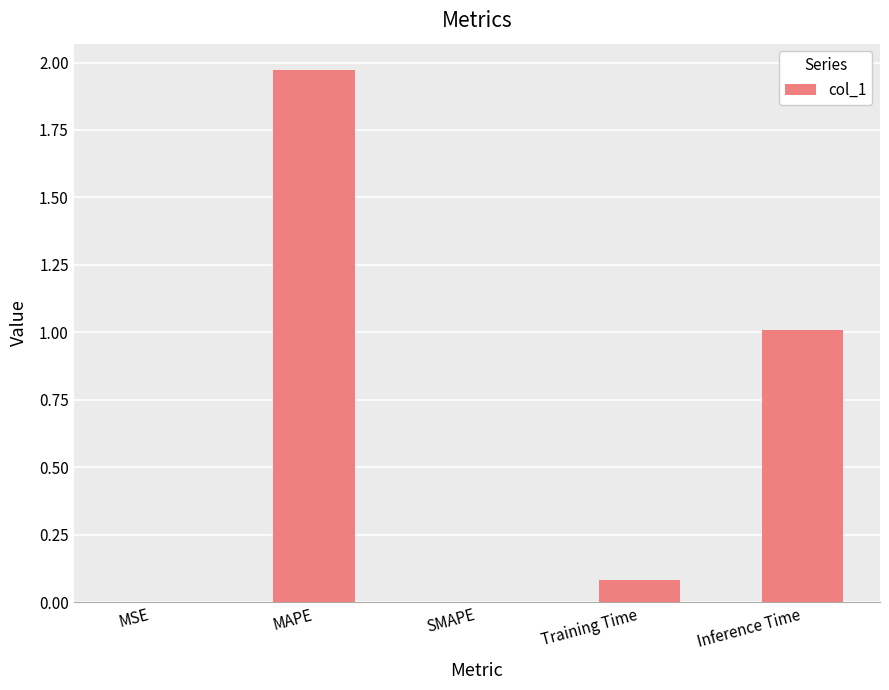

What is the change in value from MAPE to SMAPE?

-2.0